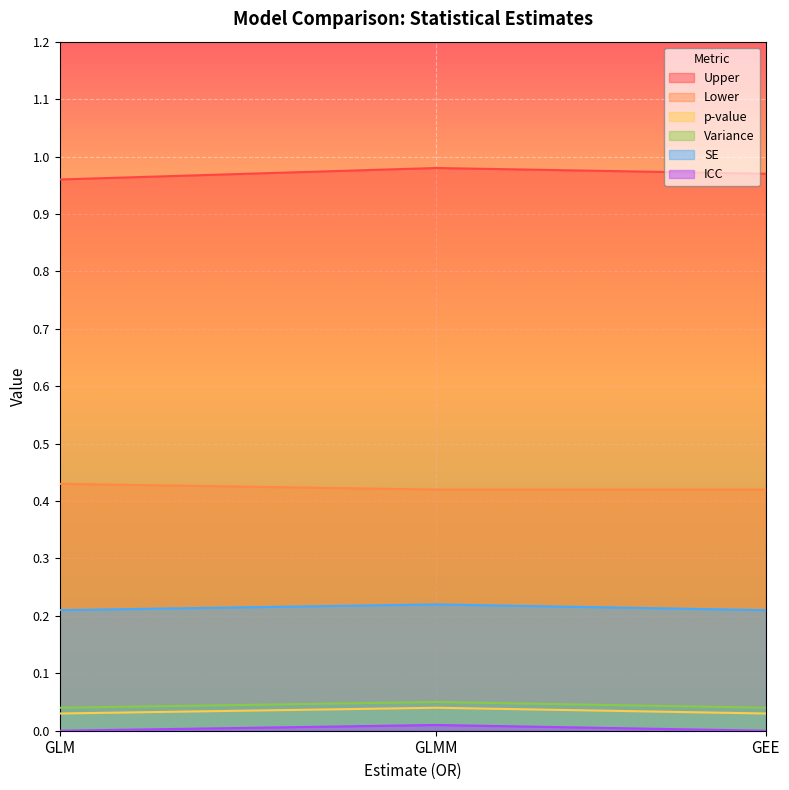

The Lower series shows 0.2 at GLM. True or false?

False